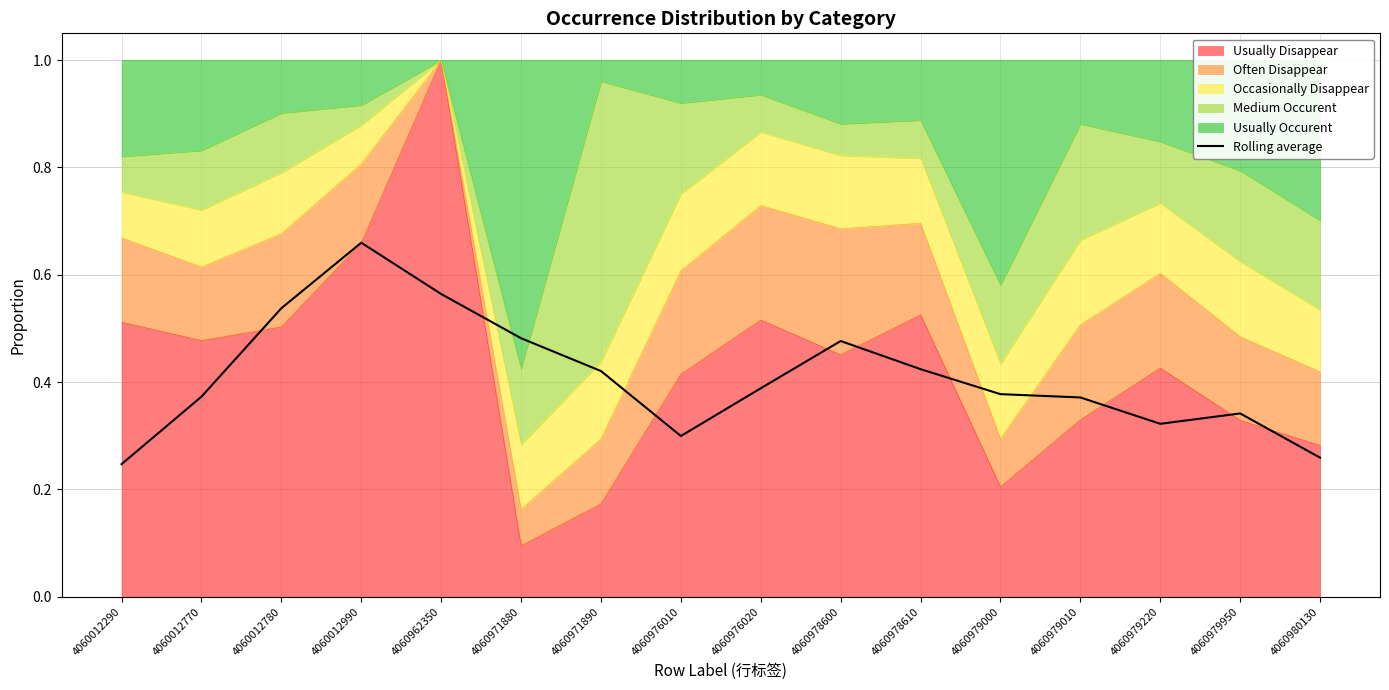

At which category does the chart reach its peak across all series?

4060012990